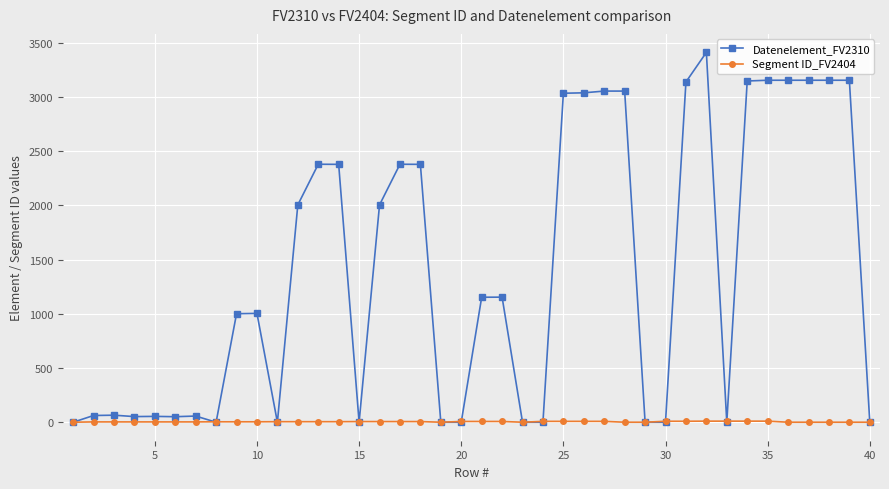

Count the number of data series in this chart.

2